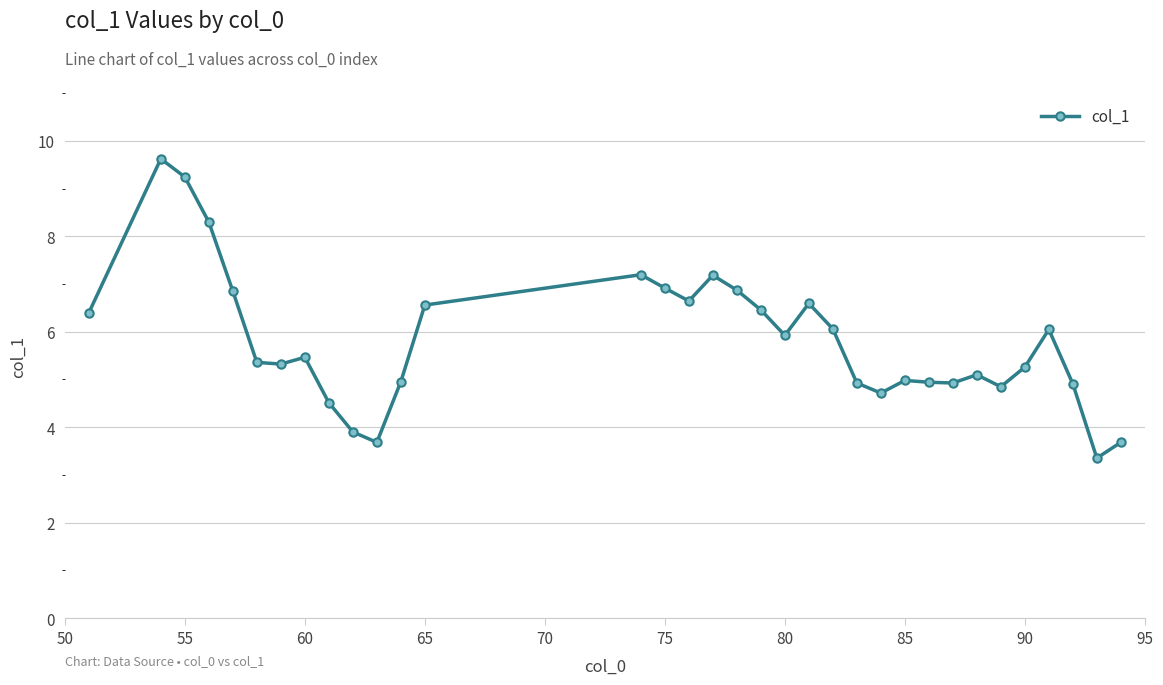

What is the value of the 20th point from the left?

5.9